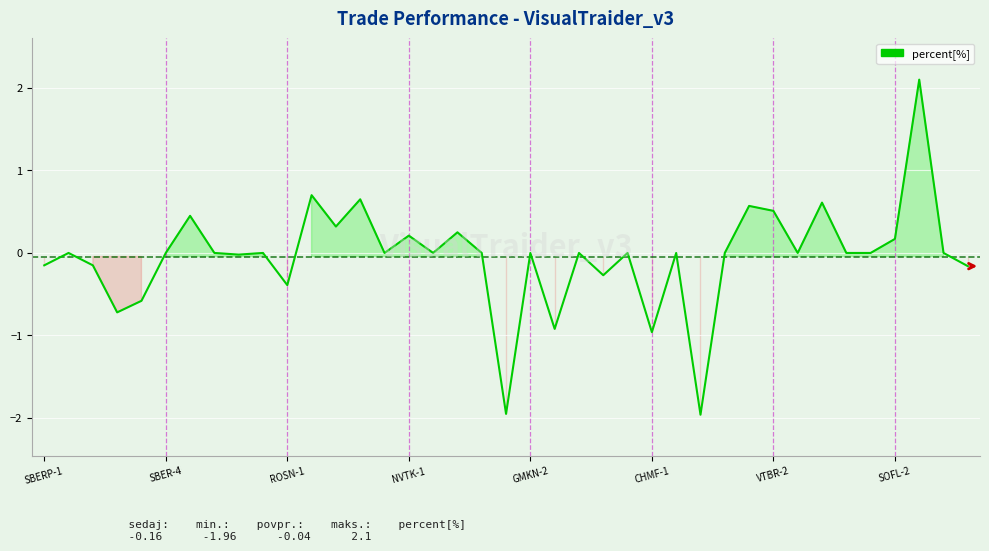

What is the difference between the maximum and minimum values?

4.1